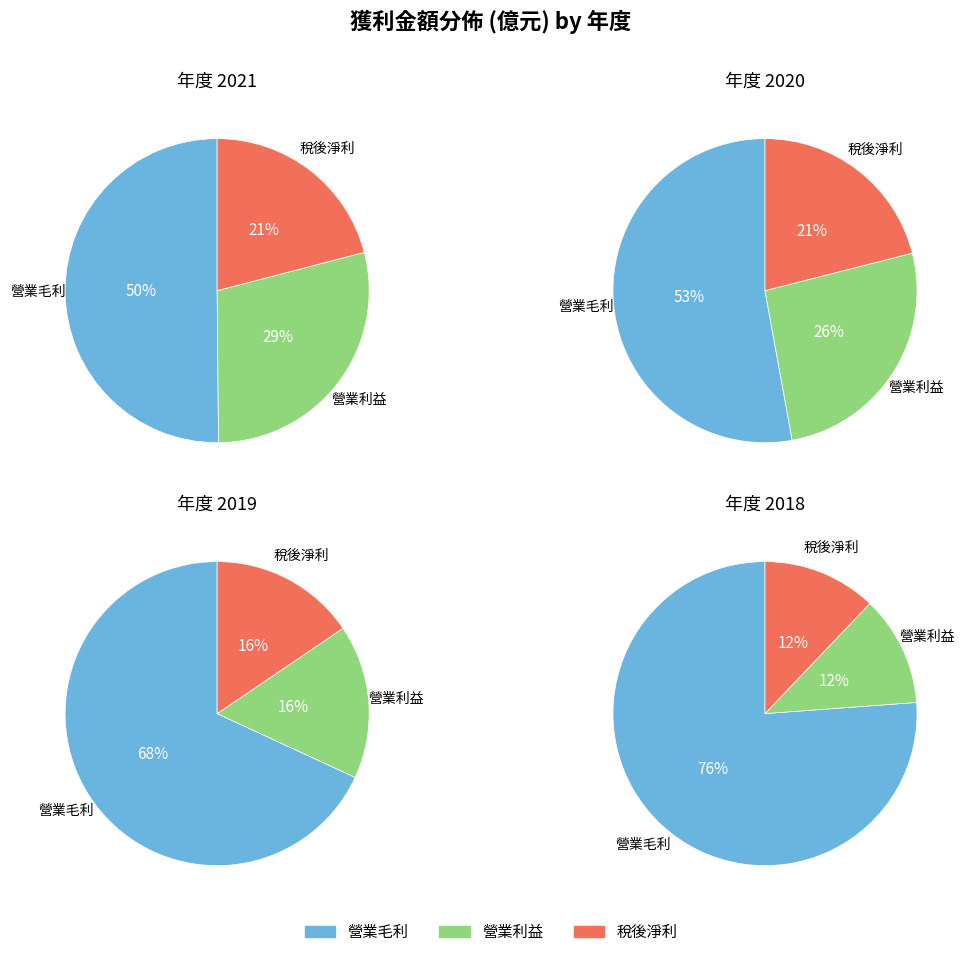

What percentage is the 2 slice, to the nearest percent?

21%